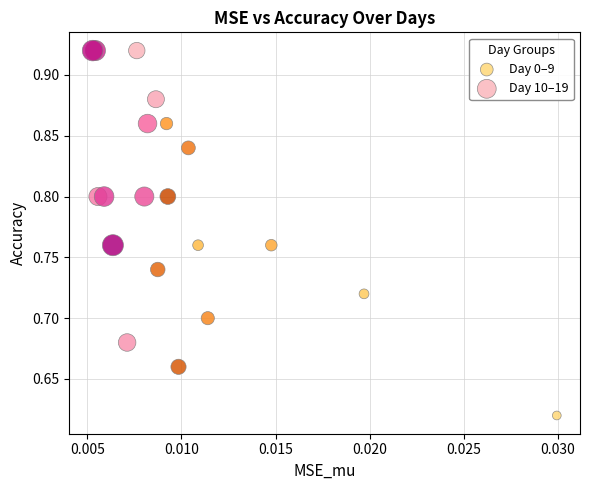

Which series contains the highest Y value?

Day 10–19